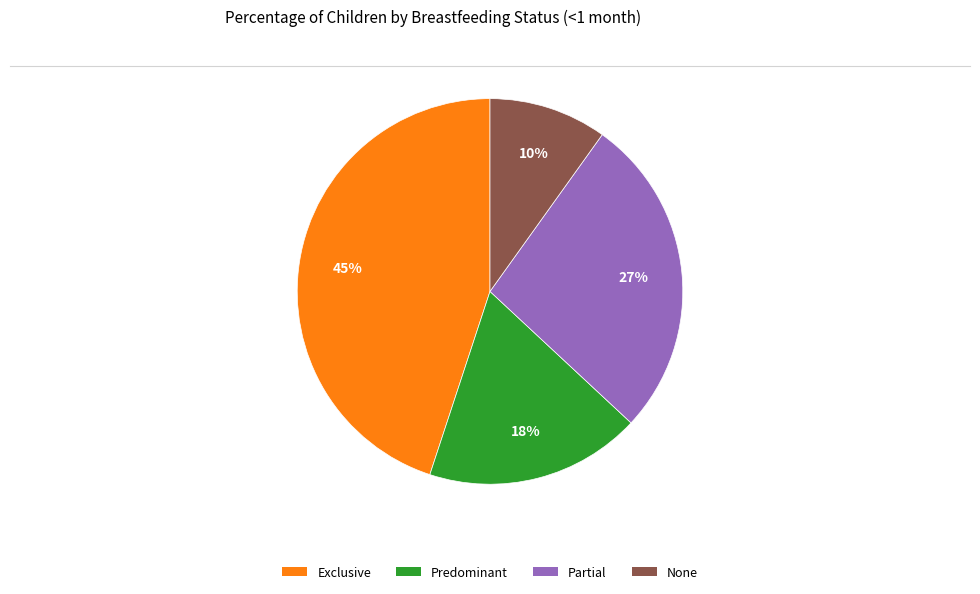

To the nearest percent, what is the average slice percentage?

25%